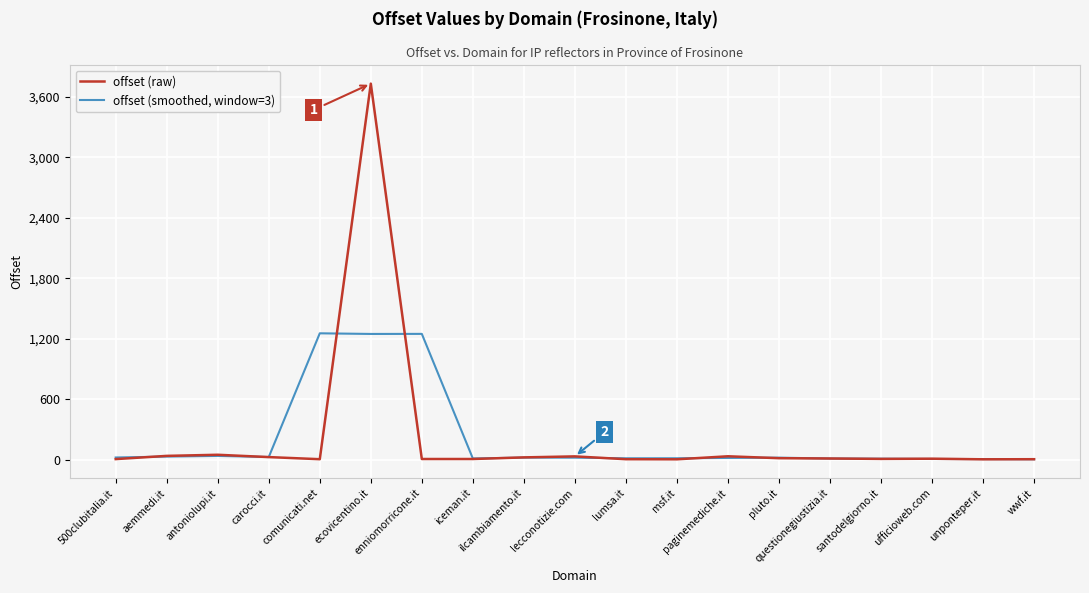

Does the chart have visible grid lines?

Yes